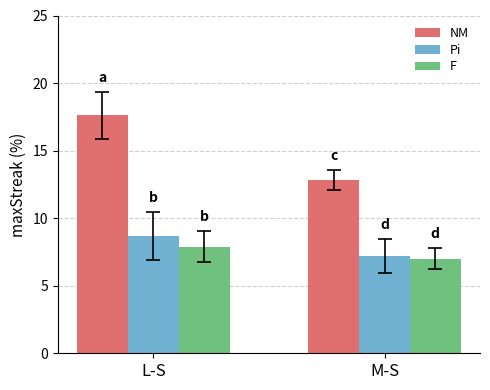

List the series in order of their peak value, lowest first.

F, Pi, NM